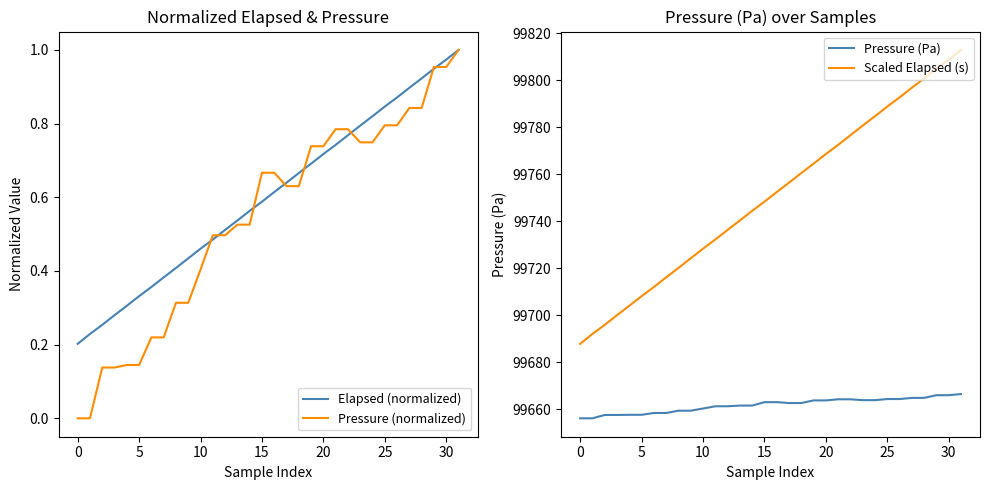

Does the chart display data point markers on the line(s)?

No